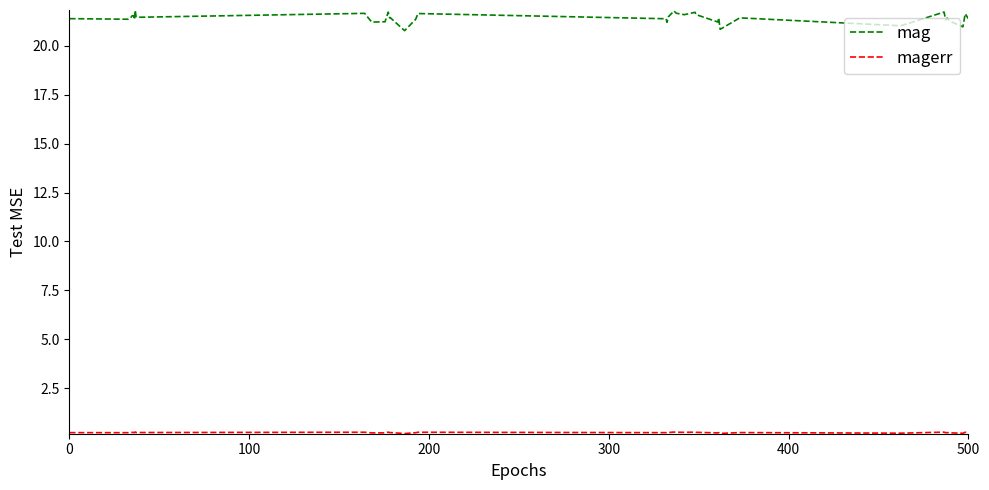

What is the difference between the maximum and minimum values in the mag series?

1.0